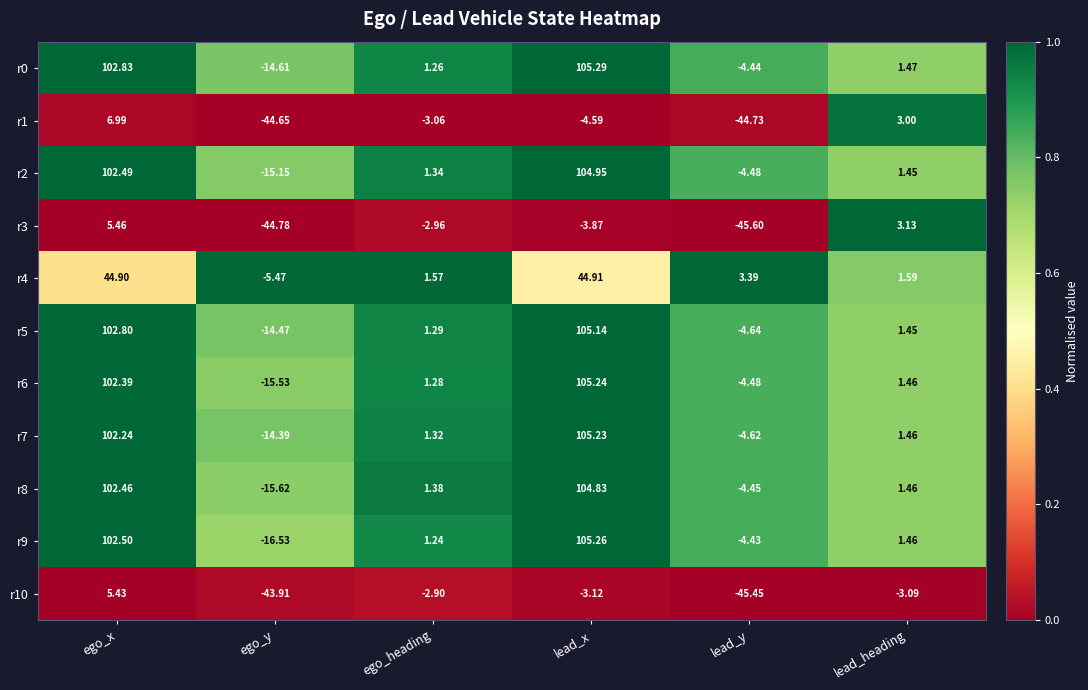

Where is r4 nearest to the value 19?

lead_y